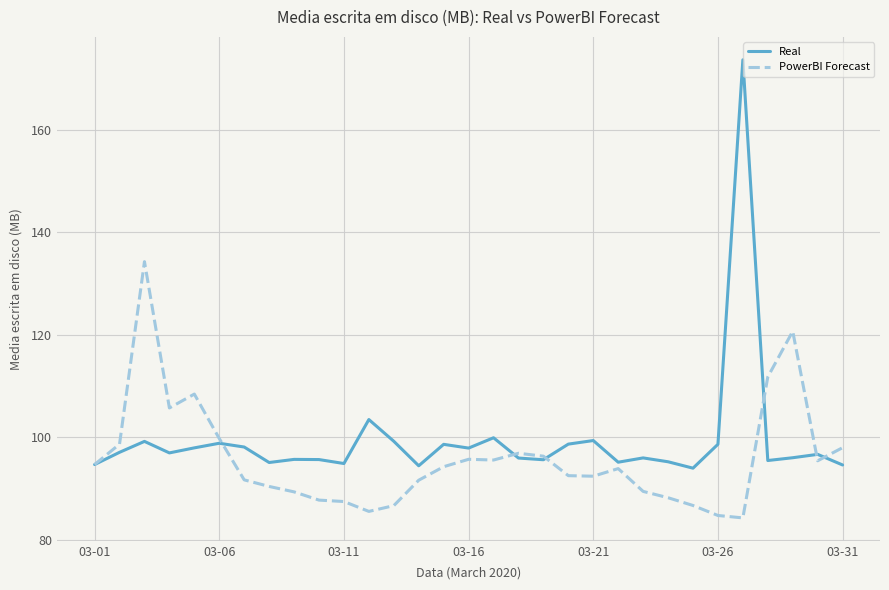

True or false: PowerBI Forecast and Real cross at least once.

True